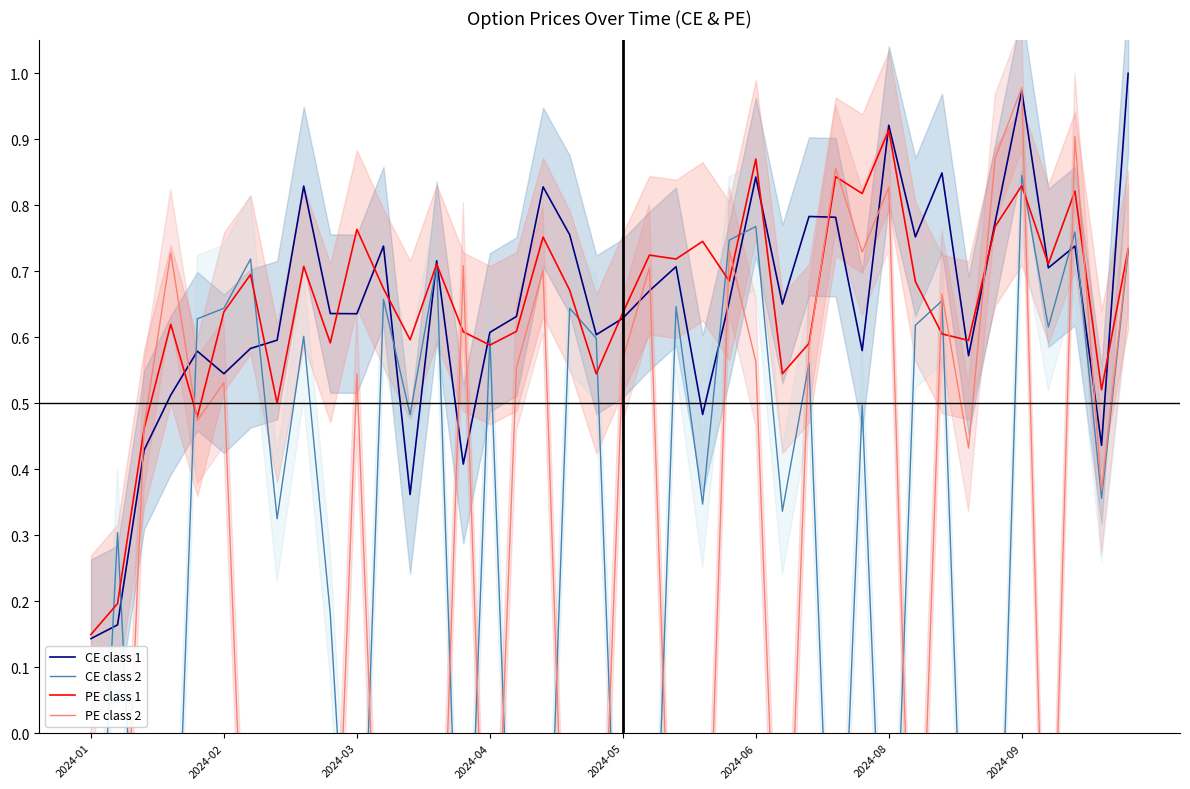

At which category does the chart reach its peak across all series?

39